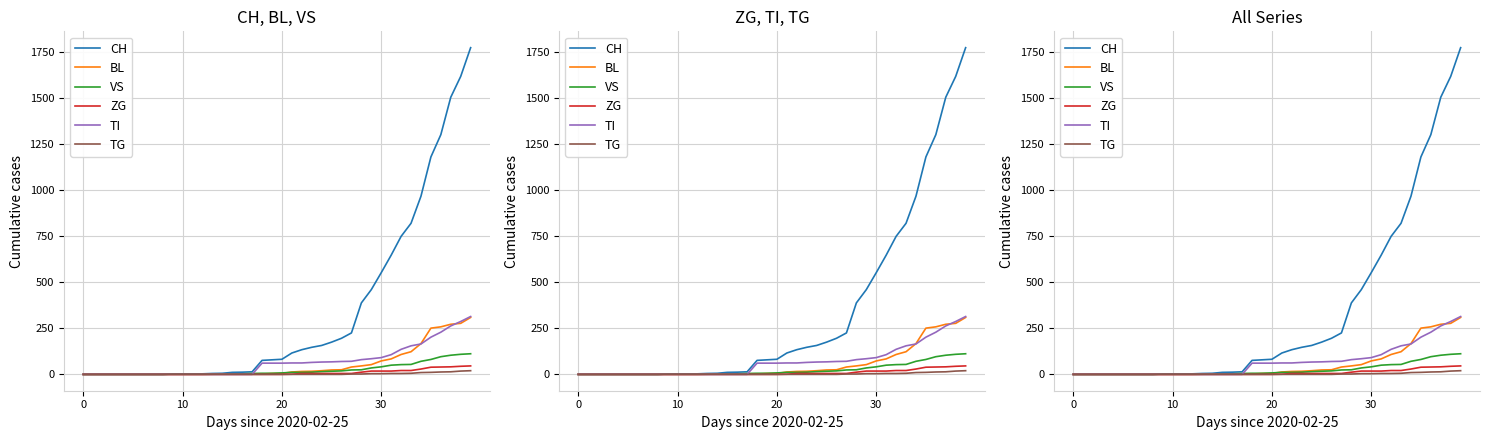

What is the difference between the highest and lowest values at 23?

147